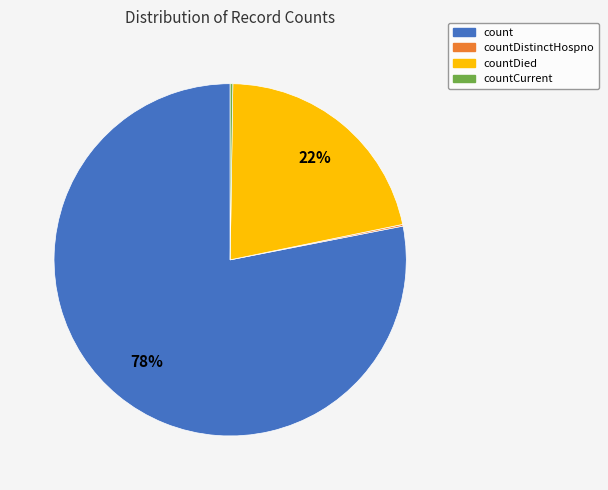

To the nearest percent, what is the average slice percentage?

25%